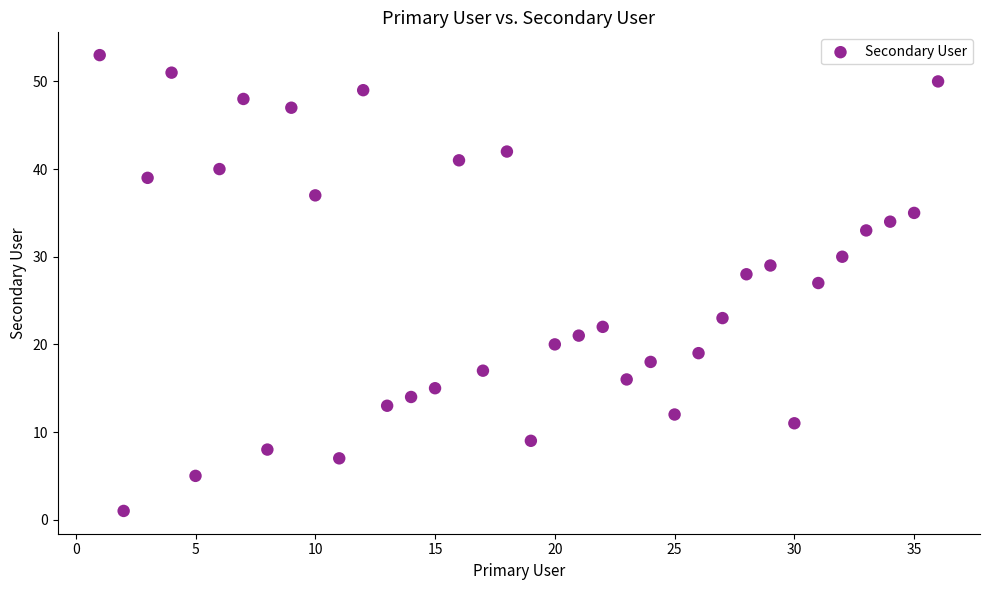

What is the range of X values (max minus min)?

35